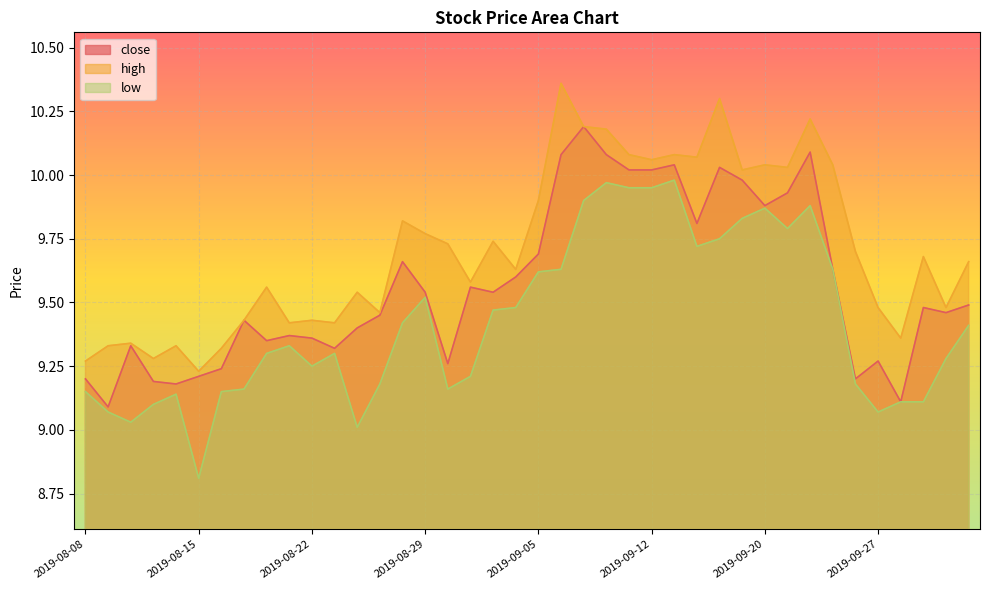

Reading left to right, list all the values displayed in this chart.

close: 2019-08-08=9.2	2019-08-09=9.1	2019-08-12=9.3	2019-08-13=9.2	2019-08-14=9.2	2019-08-15=9.2	2019-08-16=9.2	2019-08-19=9.4	2019-08-20=9.3	2019-08-21=9.4	2019-08-22=9.4	2019-08-23=9.3	2019-08-26=9.4	2019-08-27=9.4	2019-08-28=9.7	2019-08-29=9.5	2019-08-30=9.3	2019-09-02=9.6	2019-09-03=9.5	2019-09-04=9.6	2019-09-05=9.7	2019-09-06=10.1	2019-09-09=10.2	2019-09-10=10.1	2019-09-11=10.0	2019-09-12=10.0	2019-09-16=10.0	2019-09-17=9.8	2019-09-18=10.0	2019-09-19=10.0	2019-09-20=9.9	2019-09-23=9.9	2019-09-24=10.1	2019-09-25=9.6	2019-09-26=9.2	2019-09-27=9.3	2019-09-30=9.1	2019-10-08=9.5	2019-10-09=9.5	2019-10-10=9.5
high: 2019-08-08=9.3	2019-08-09=9.3	2019-08-12=9.3	2019-08-13=9.3	2019-08-14=9.3	2019-08-15=9.2	2019-08-16=9.3	2019-08-19=9.4	2019-08-20=9.6	2019-08-21=9.4	2019-08-22=9.4	2019-08-23=9.4	2019-08-26=9.5	2019-08-27=9.5	2019-08-28=9.8	2019-08-29=9.8	2019-08-30=9.7	2019-09-02=9.6	2019-09-03=9.7	2019-09-04=9.6	2019-09-05=9.9	2019-09-06=10.4	2019-09-09=10.2	2019-09-10=10.2	2019-09-11=10.1	2019-09-12=10.1	2019-09-16=10.1	2019-09-17=10.1	2019-09-18=10.3	2019-09-19=10.0	2019-09-20=10.0	2019-09-23=10.0	2019-09-24=10.2	2019-09-25=10.0	2019-09-26=9.7	2019-09-27=9.5	2019-09-30=9.4	2019-10-08=9.7	2019-10-09=9.5	2019-10-10=9.7
low: 2019-08-08=9.2	2019-08-09=9.1	2019-08-12=9.0	2019-08-13=9.1	2019-08-14=9.1	2019-08-15=8.8	2019-08-16=9.2	2019-08-19=9.2	2019-08-20=9.3	2019-08-21=9.3	2019-08-22=9.2	2019-08-23=9.3	2019-08-26=9.0	2019-08-27=9.2	2019-08-28=9.4	2019-08-29=9.5	2019-08-30=9.2	2019-09-02=9.2	2019-09-03=9.5	2019-09-04=9.5	2019-09-05=9.6	2019-09-06=9.6	2019-09-09=9.9	2019-09-10=10.0	2019-09-11=9.9	2019-09-12=9.9	2019-09-16=10.0	2019-09-17=9.7	2019-09-18=9.8	2019-09-19=9.8	2019-09-20=9.9	2019-09-23=9.8	2019-09-24=9.9	2019-09-25=9.6	2019-09-26=9.2	2019-09-27=9.1	2019-09-30=9.1	2019-10-08=9.1	2019-10-09=9.3	2019-10-10=9.4